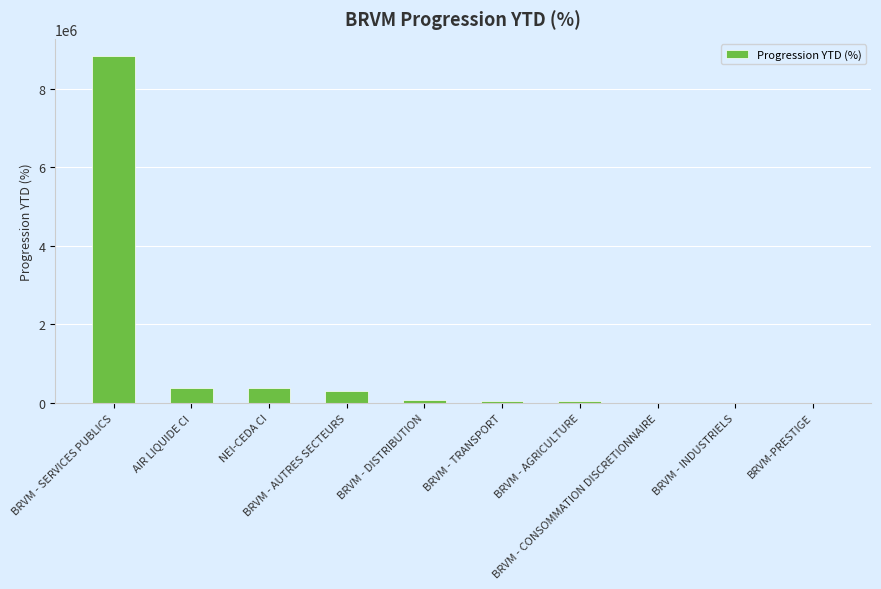

What is the sum of the values at BRVM - TRANSPORT and BRVM - AGRICULTURE?

87281.2